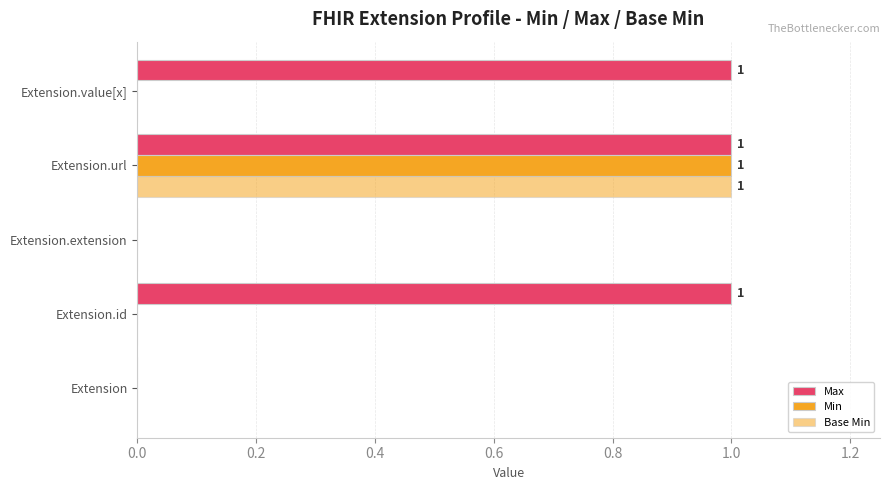

Count the number of data series in this chart.

3